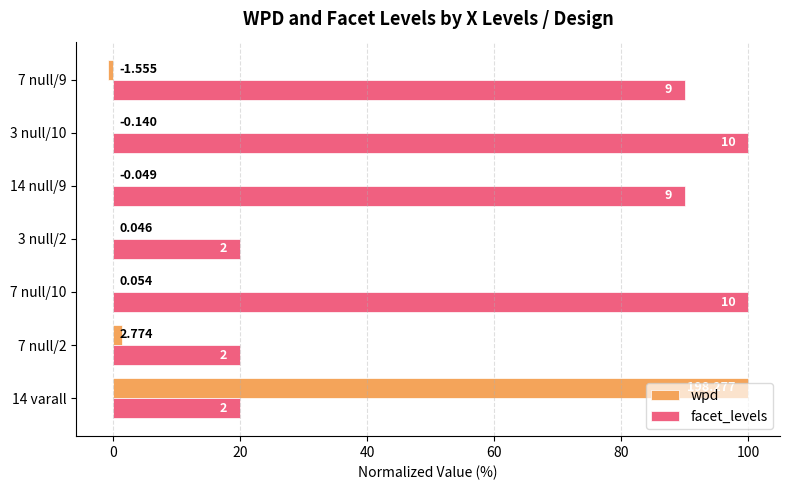

Rank the series by their average value, from lowest to highest.

wpd, facet_levels